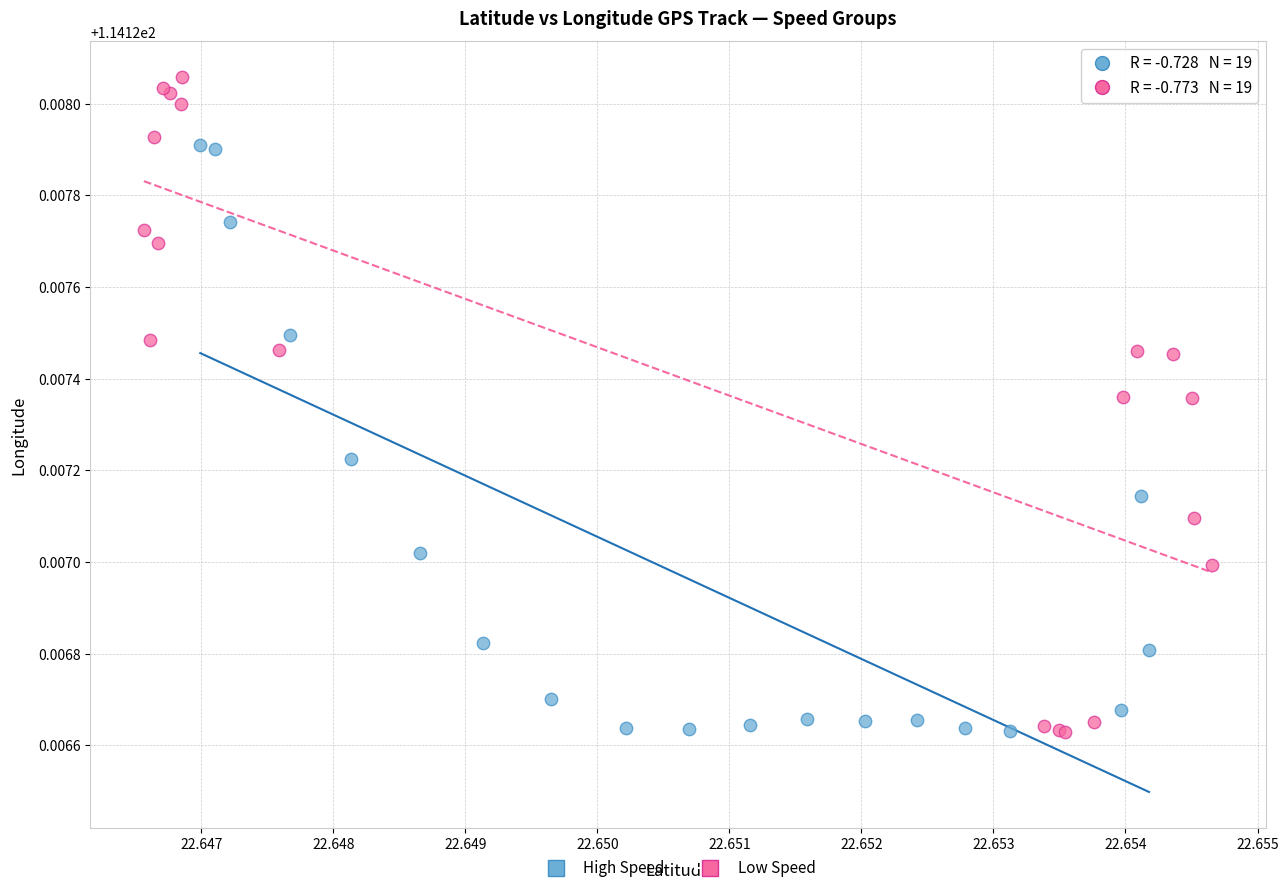

Which series has the largest Y range (max minus min)?

Low Speed